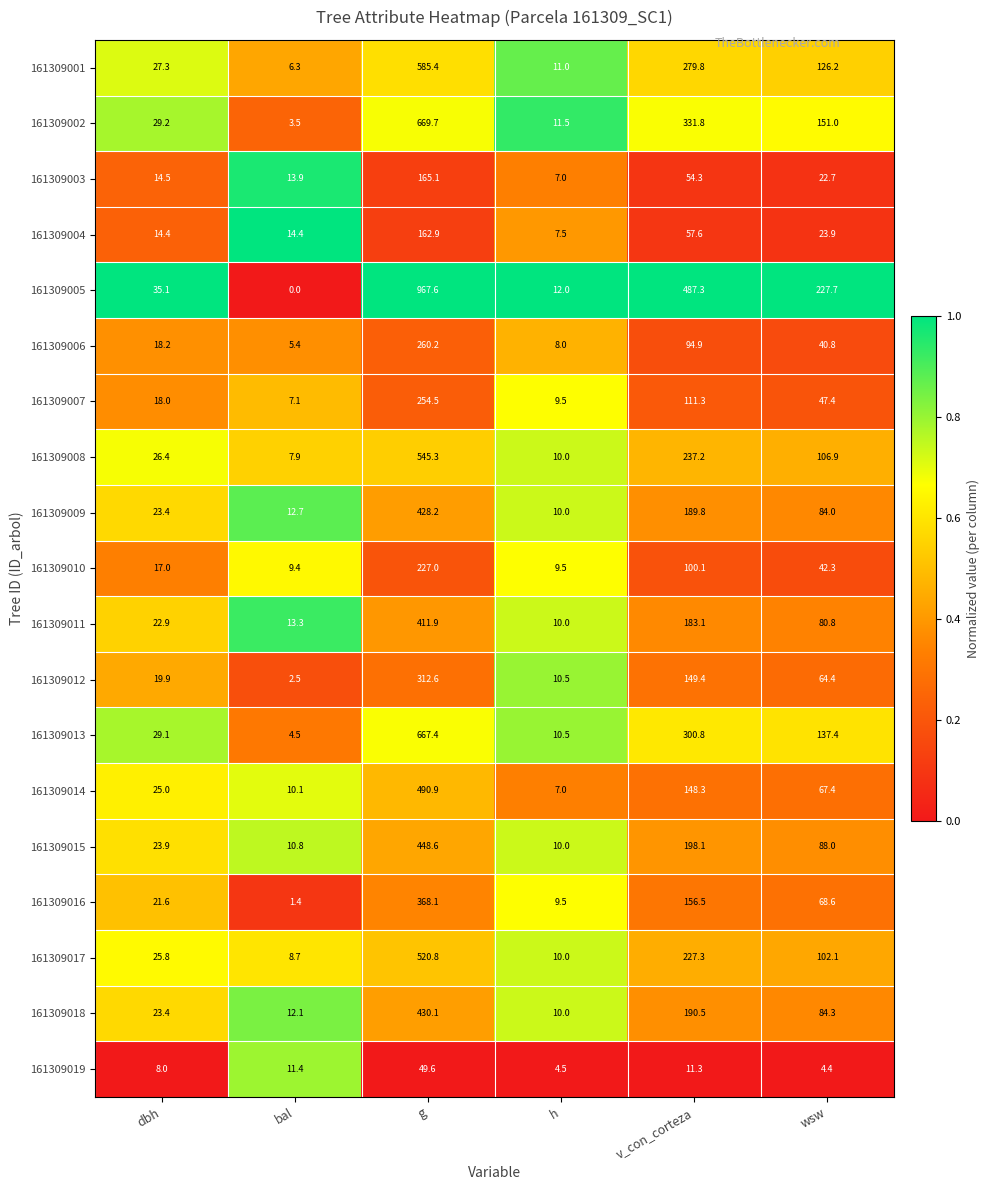

Is the value of 161309011 at v_con_corteza greater than the value of 161309012 at v_con_corteza?

Yes